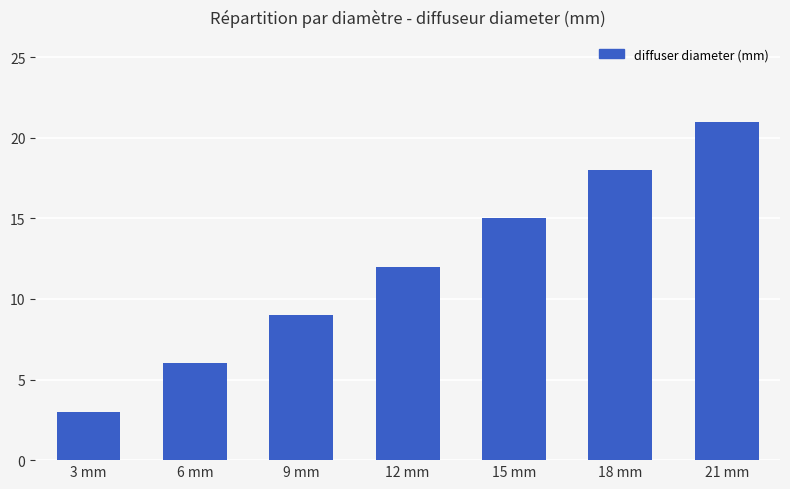

Count the number of data series in this chart.

1